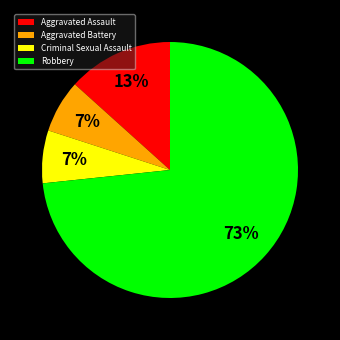

Is there any slice that represents more than half of the pie?

Yes